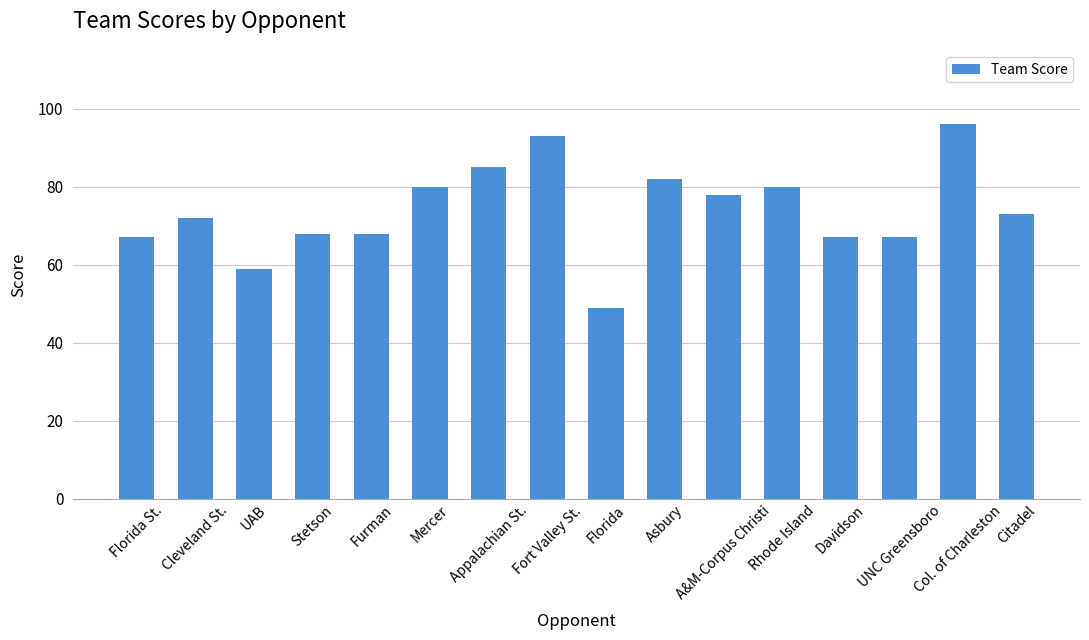

Is it true that the value at Citadel is 73?

True